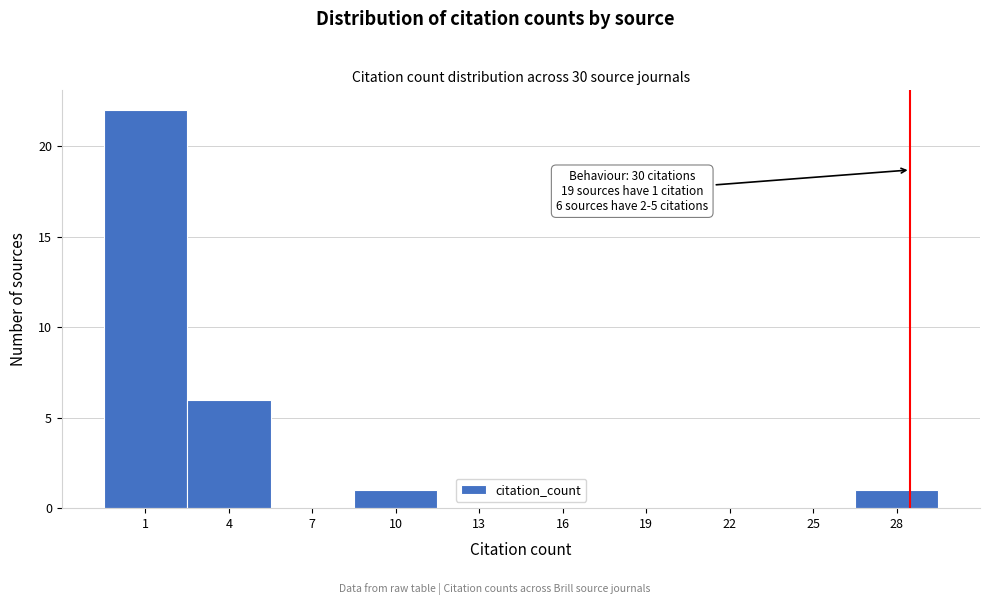

Reading right to left, transcribe all the data shown in this chart.

28=1	25=0	22=0	19=0	16=0	13=0	10=1	7=0	4=6	1=22